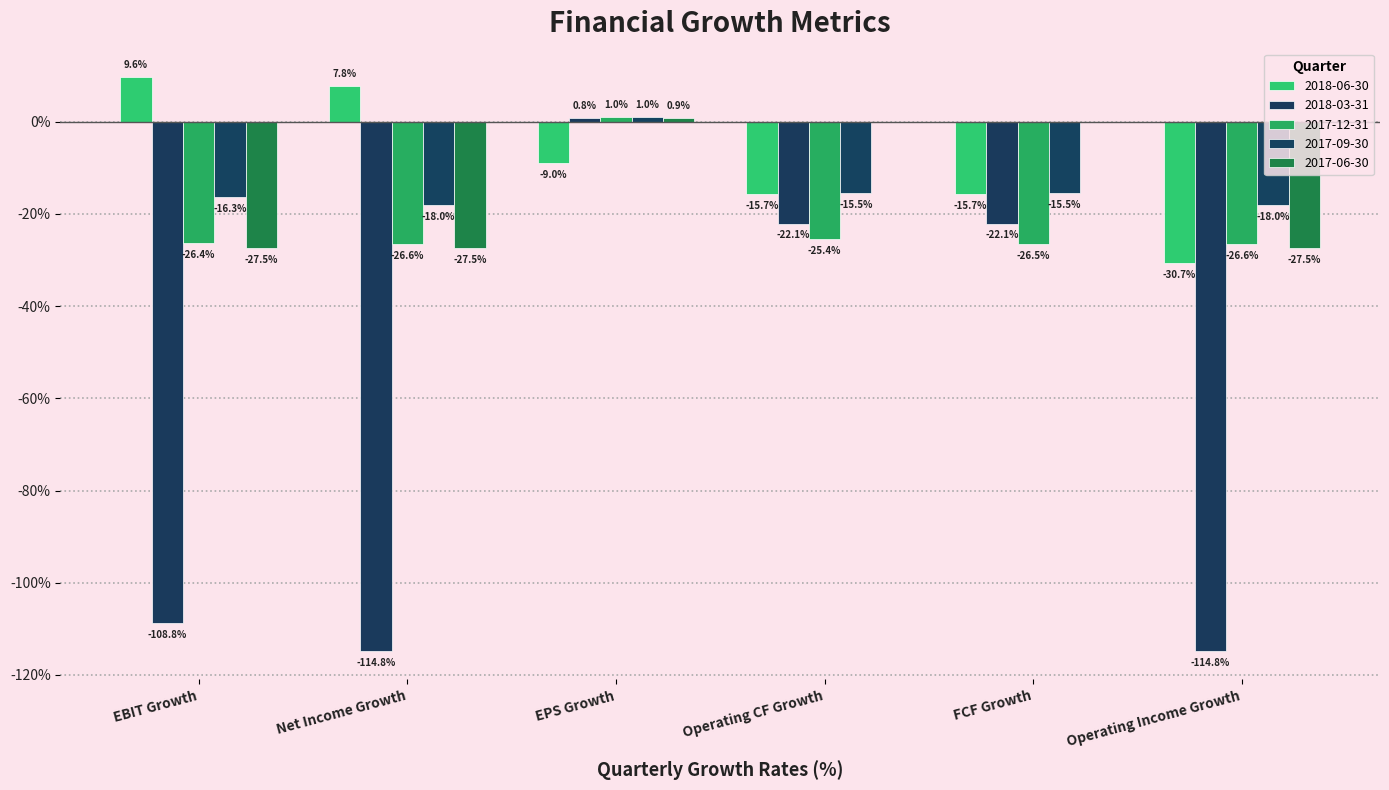

How many groups of bars are there?

6